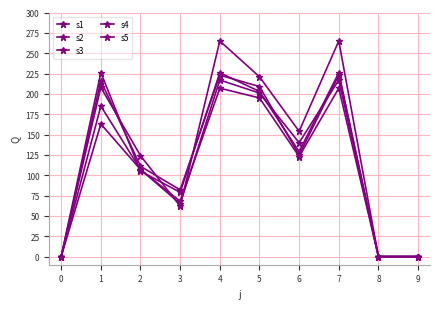

List the series in order of their peak value, lowest first.

s5, s4, s3, s1, s2